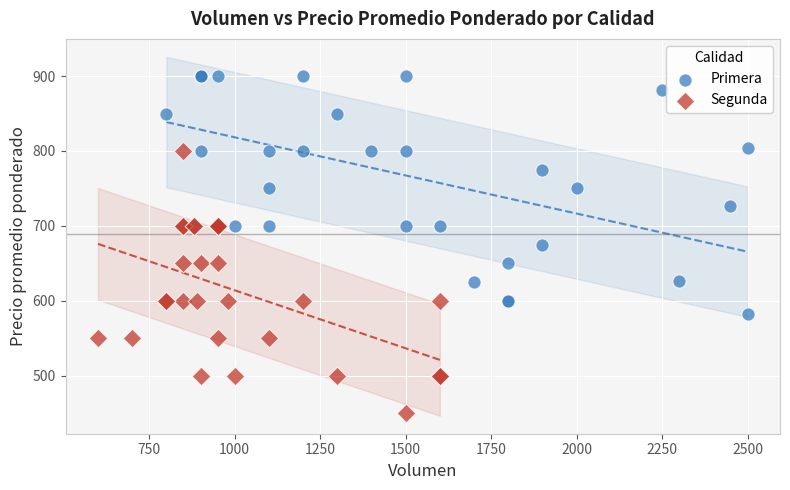

What are all the series names shown in the legend?

Primera, Segunda